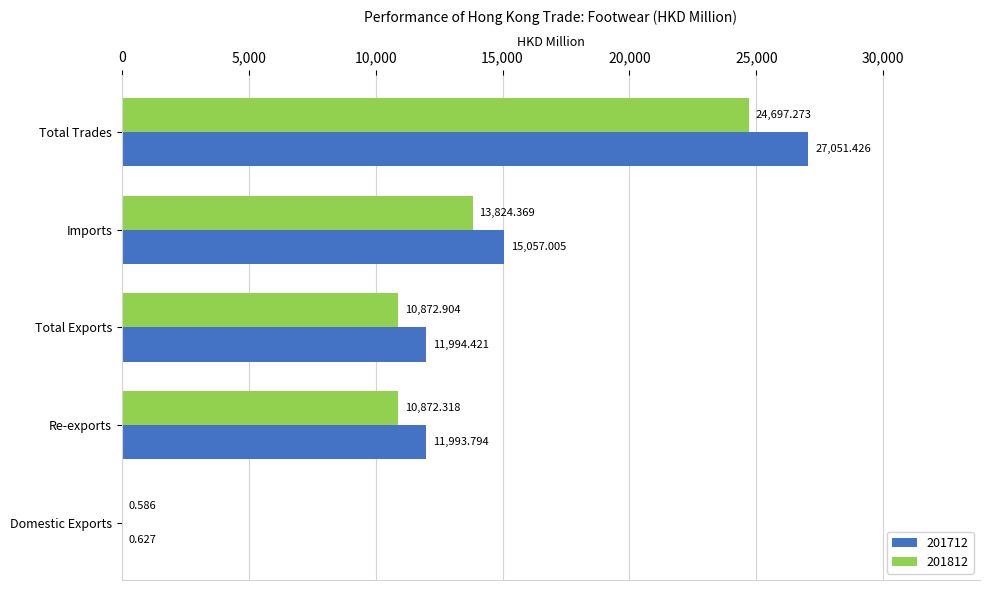

At which label is 201812 closest to 12348?

Total Exports